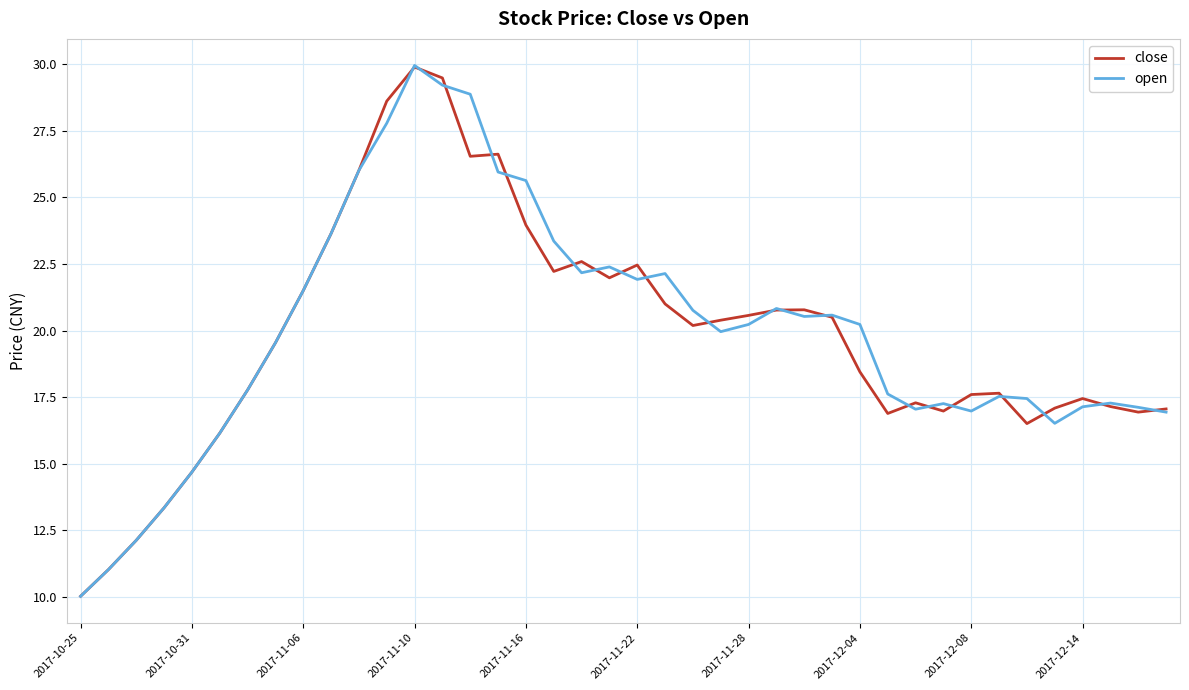

What is the minimum value for close?

10.0